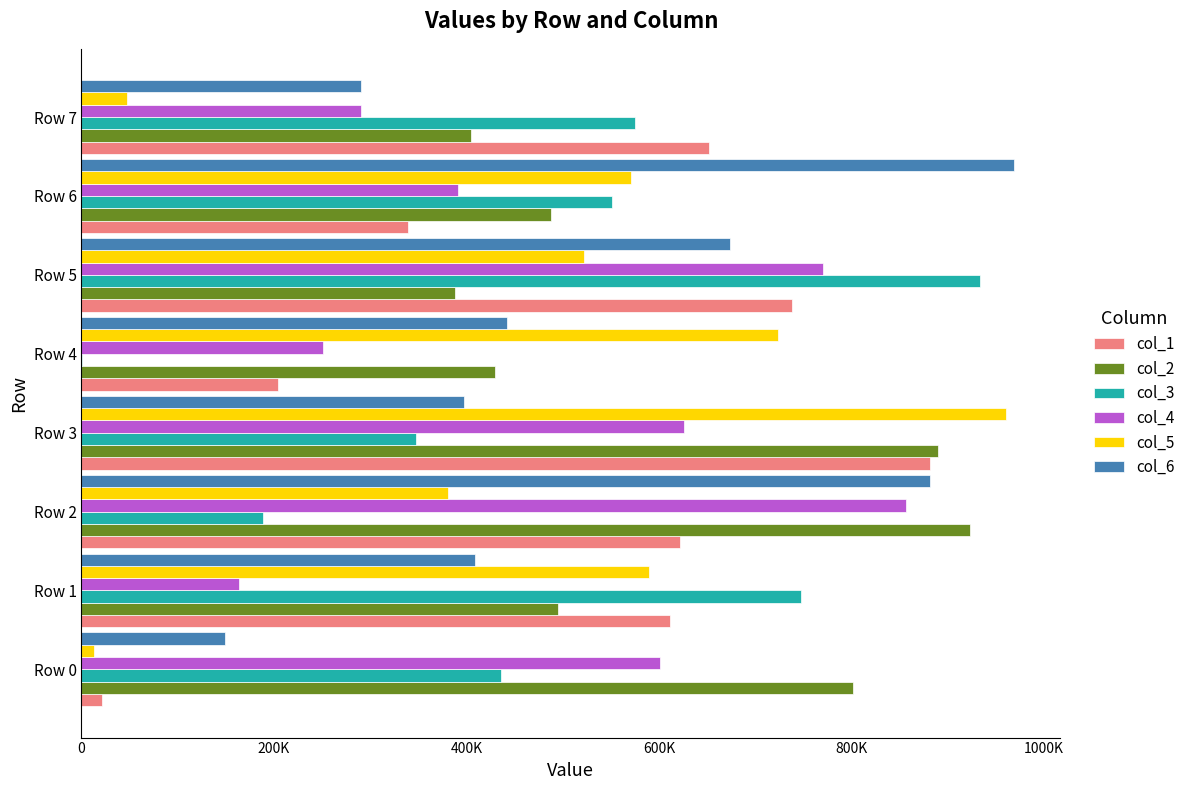

What are all the series names shown in the legend?

col_1, col_2, col_3, col_4, col_5, col_6